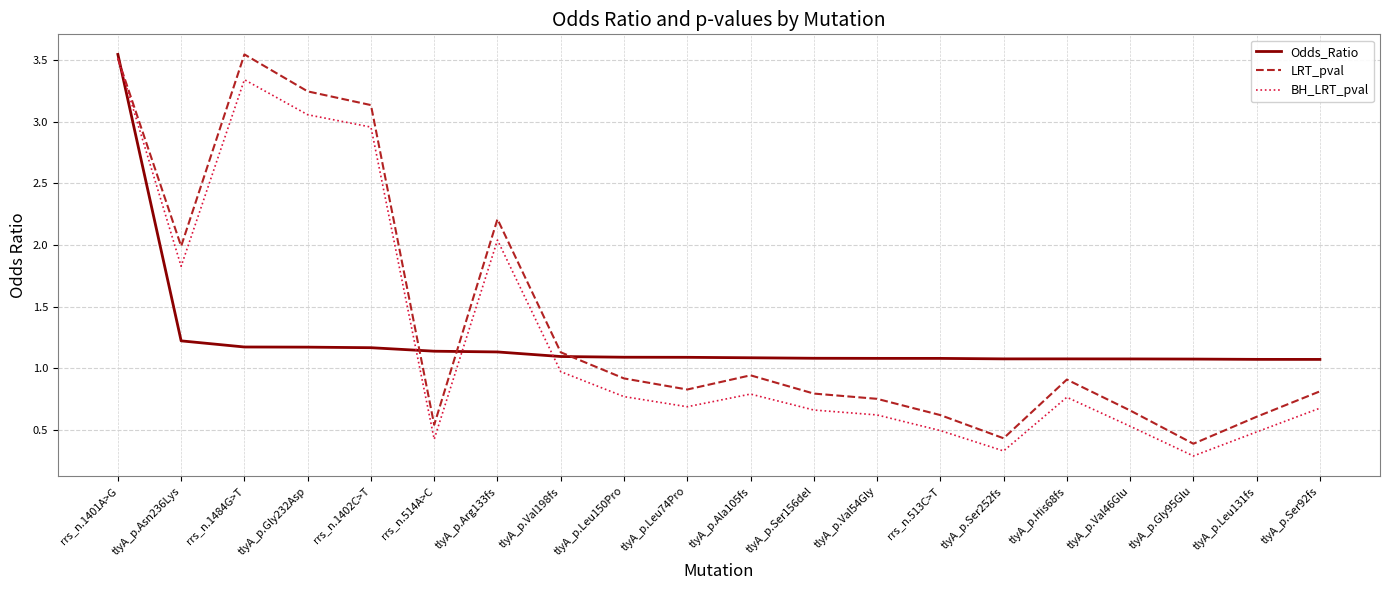

Which category has the highest value in the BH_LRT_pval series?

rrs_n.1401A>G